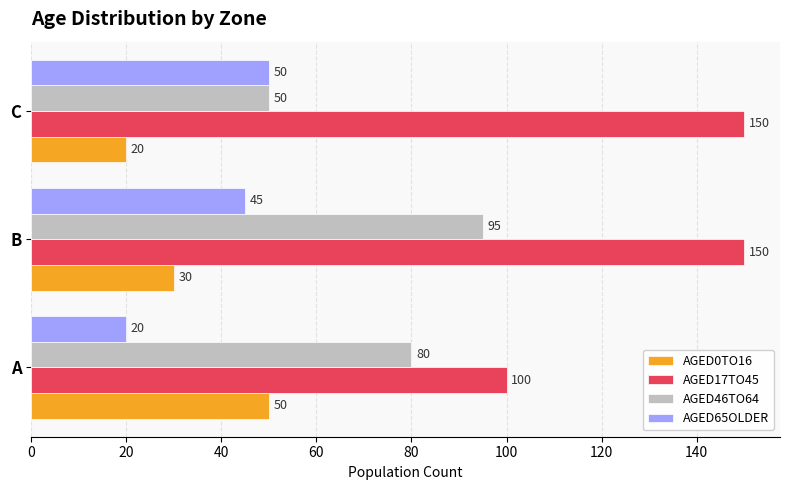

What is the minimum value for AGED0TO16?

20